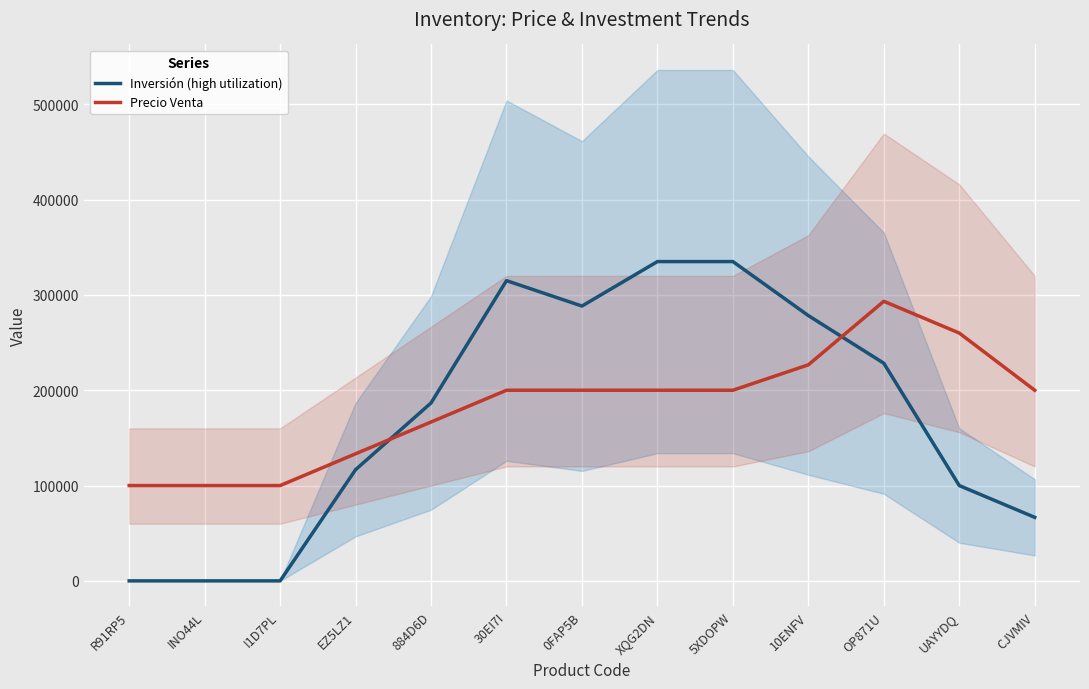

How many values in the Precio Venta series exceed 200000?

3